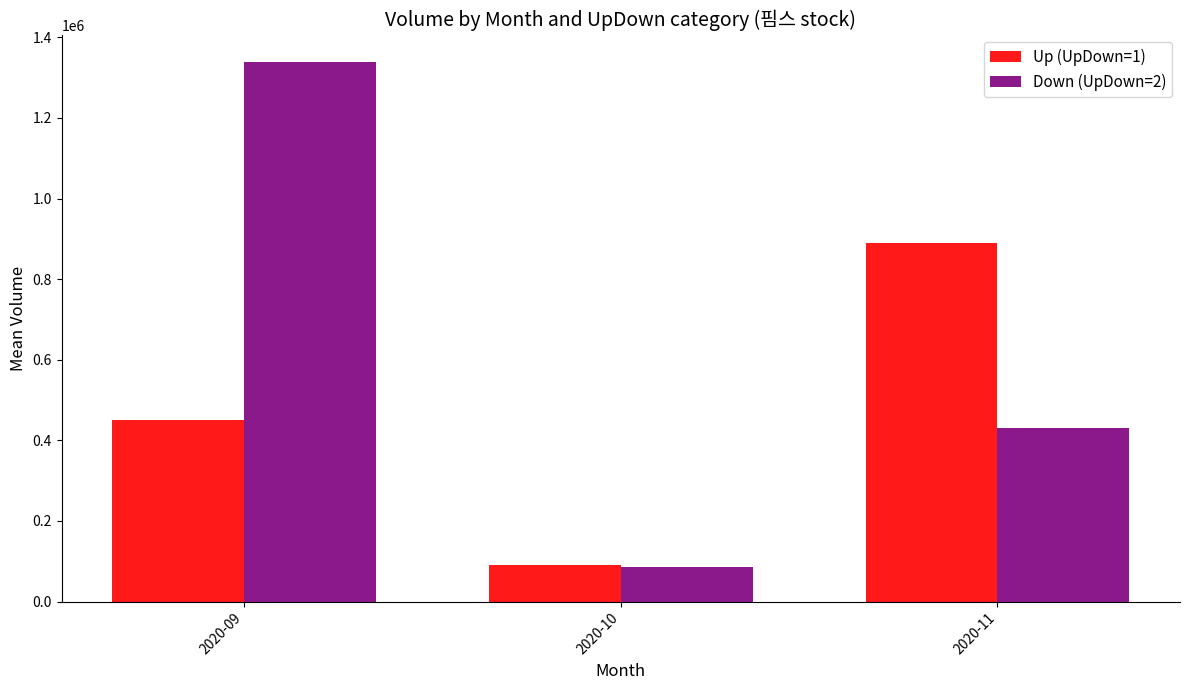

What is the value of the Up (UpDown=1) bar at the 1st from the left?

450479.0